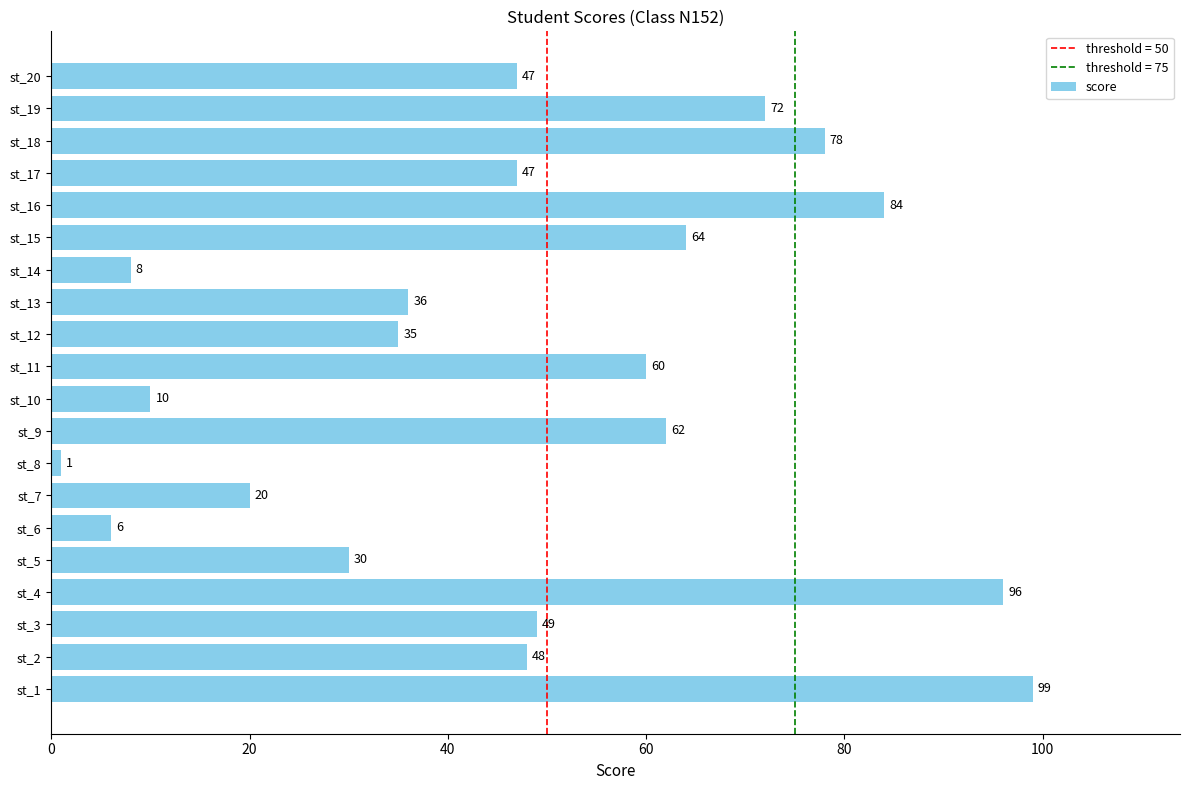

True or false: the data shows 10 at st_6.

False